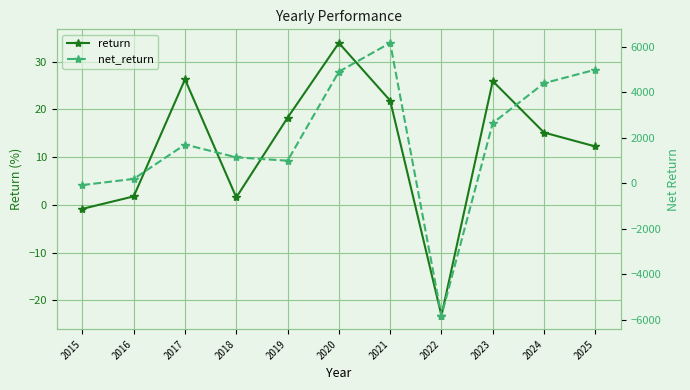

The return series shows -36.9 at 2022. True or false?

False